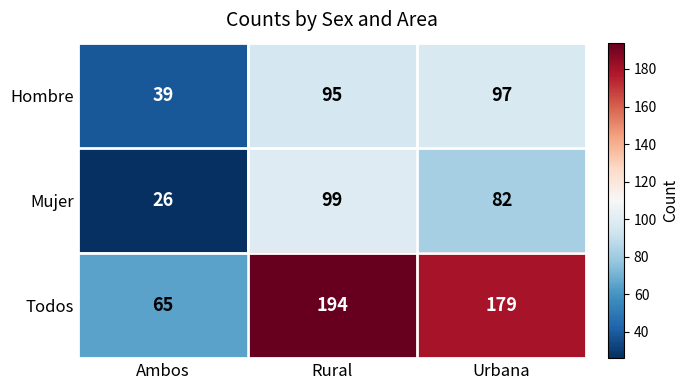

Which category has the highest value across all series?

Rural